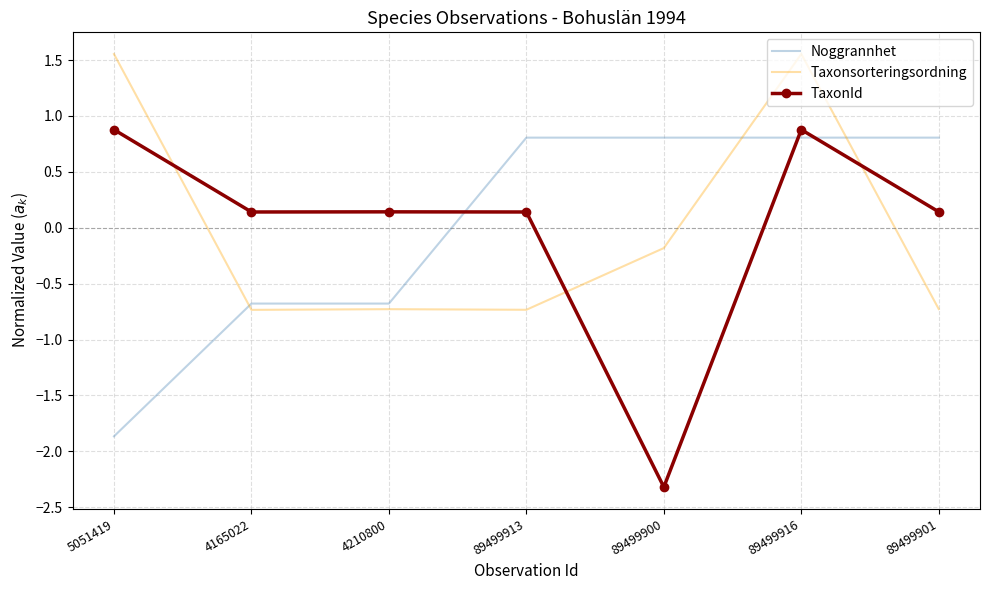

What position from the left is 89499901?

7